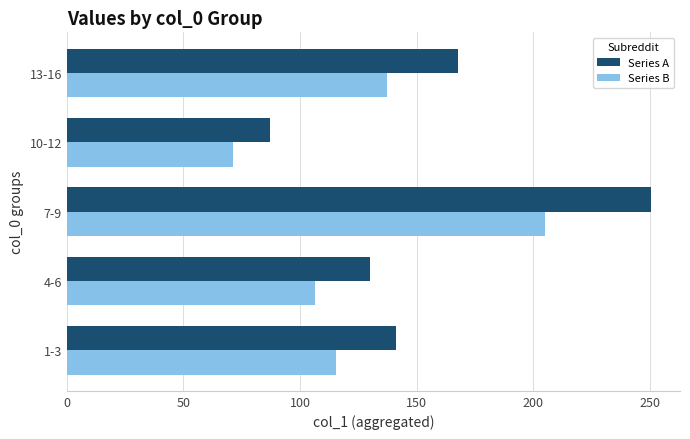

What is the total value across all series at 4-6?

236.2